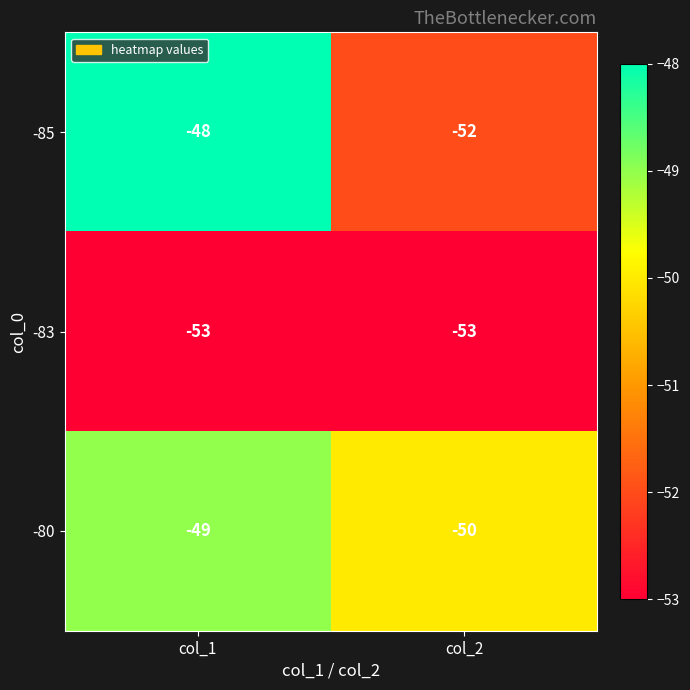

At which category does the chart reach its peak across all series?

col_1